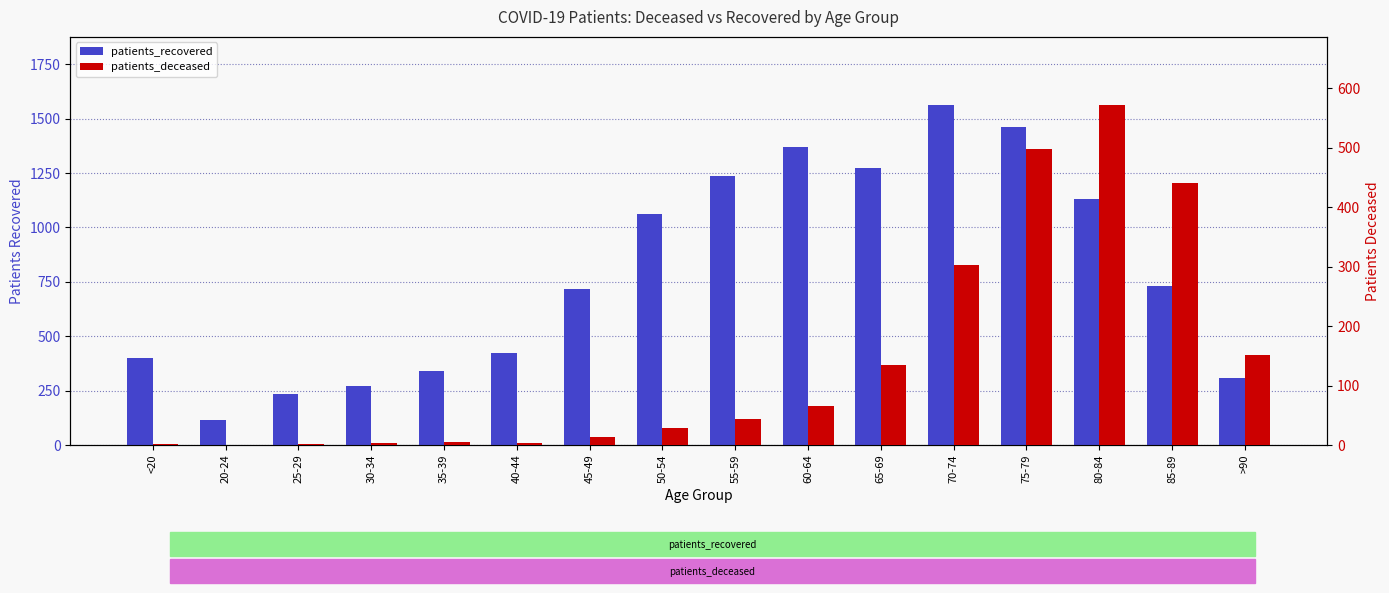

The value of patients_recovered at 65-69 is 1271. True or false?

True